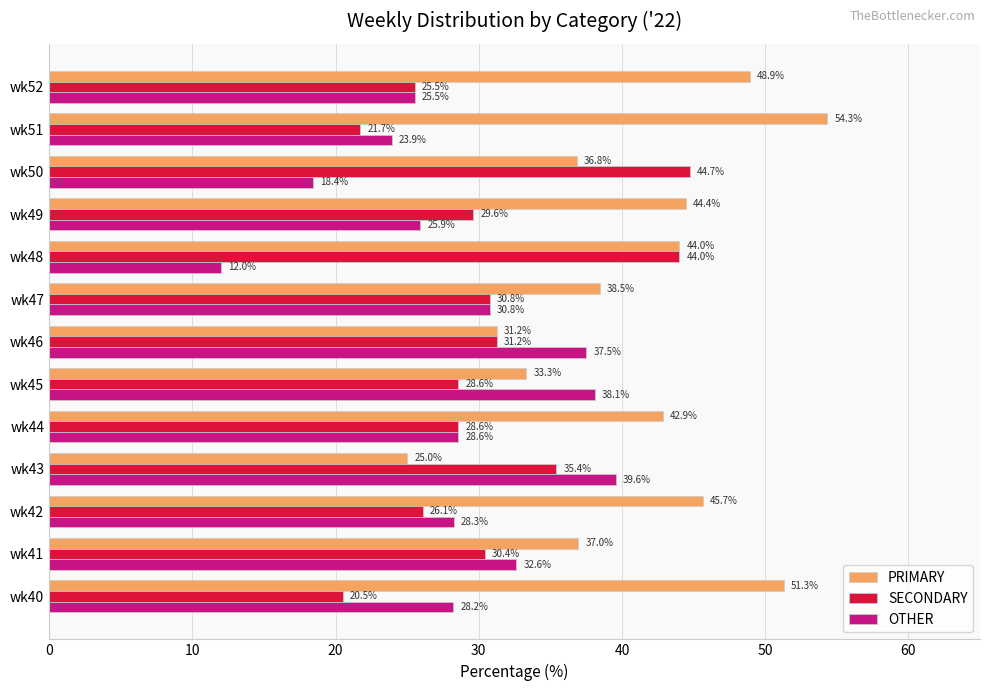

What are all the series names shown in the legend?

PRIMARY, SECONDARY, OTHER